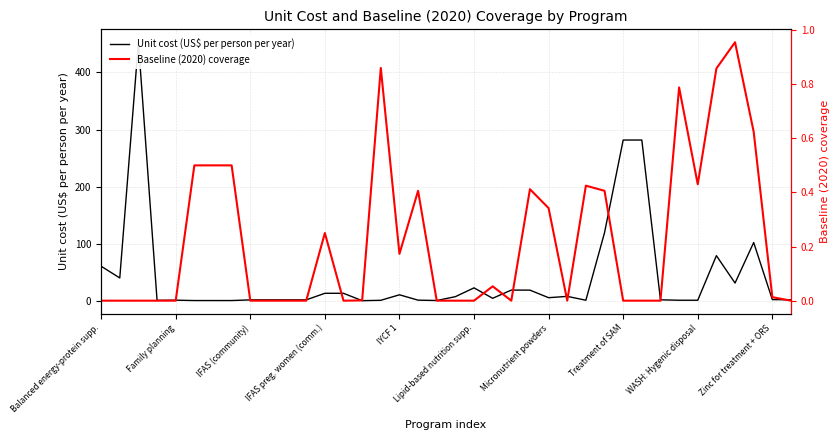

Rank the series by their maximum value, from lowest to highest.

Baseline (2020) coverage, Unit cost (US$ per person per year)